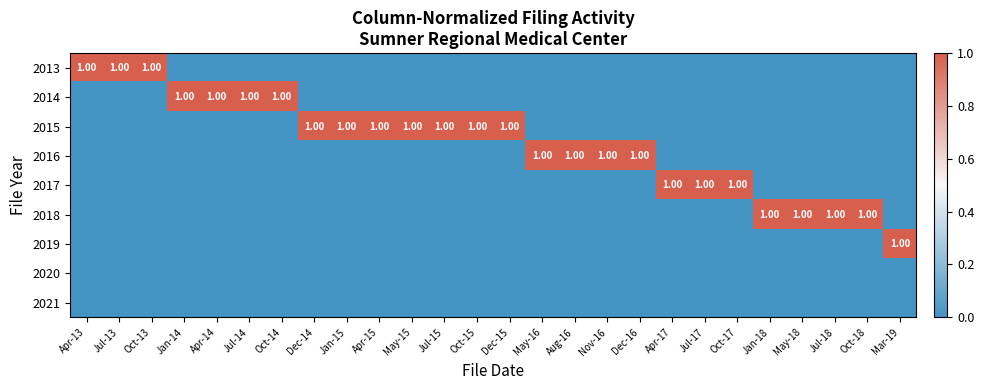

Which category has the highest value in the 2014 series?

Jan-14